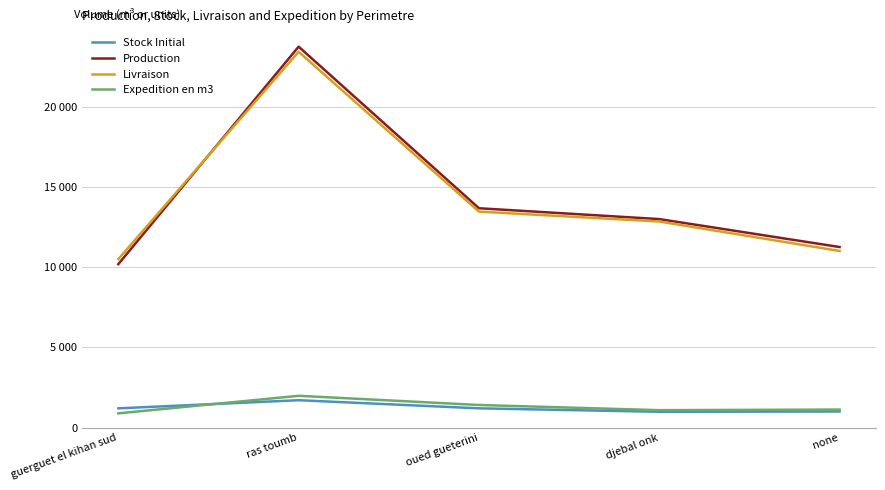

What is the maximum value shown in the chart?

23780.9